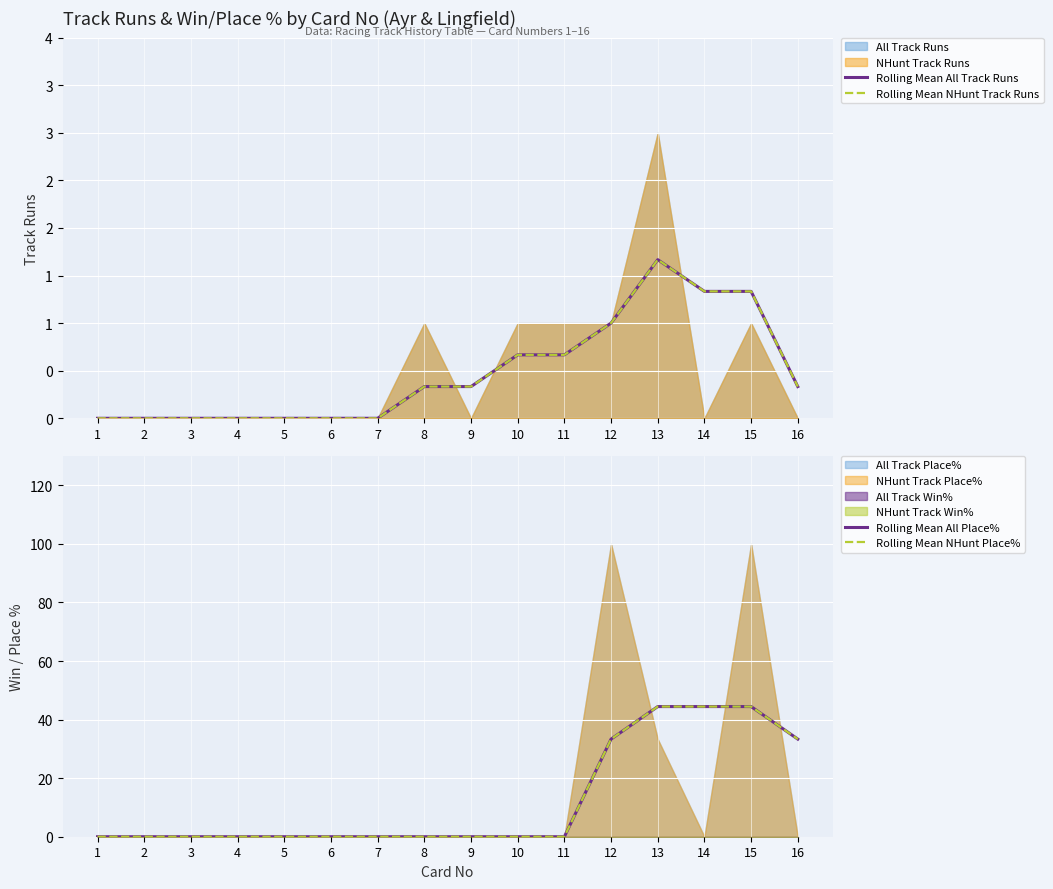

True or false: Rolling Mean All Track Runs has more than 2 points higher than both neighbors.

False